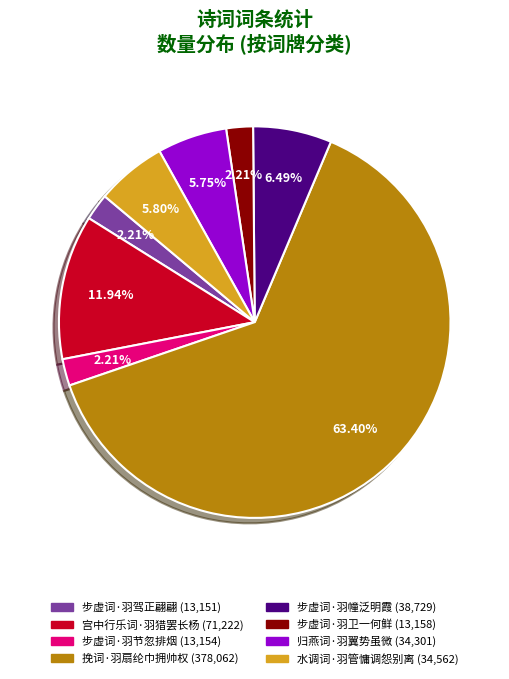

Combined, what portion of the pie is 步虚词·羽幢泛明霞 and 步虚词·羽节忽排烟?

8.7%